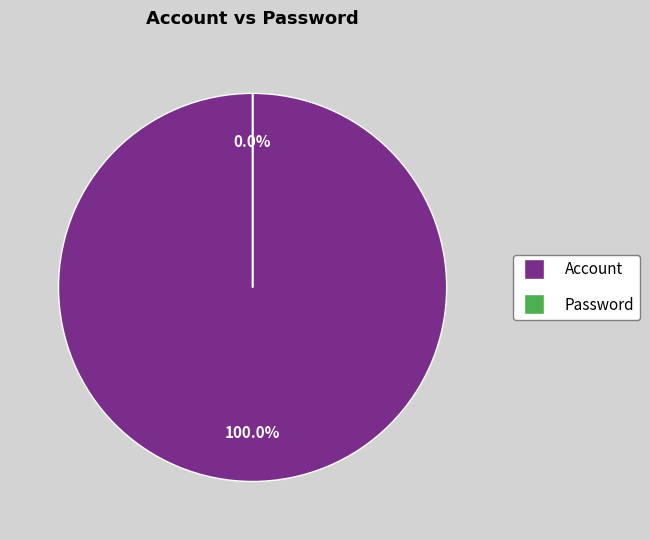

Which slice is the smallest?

Password